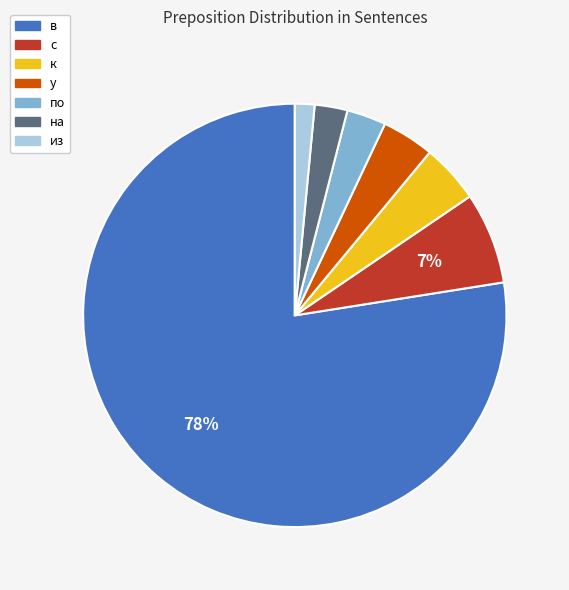

What percentage is the у slice, to the nearest percent?

4%